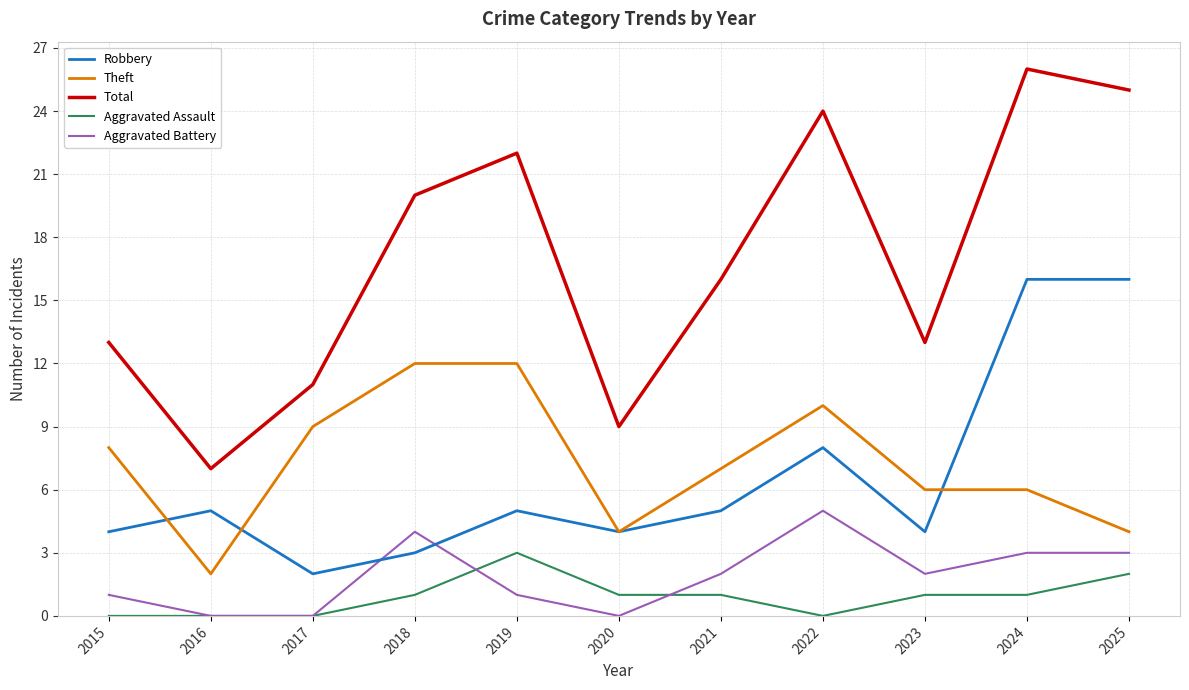

Which series has the largest total across all categories?

Total